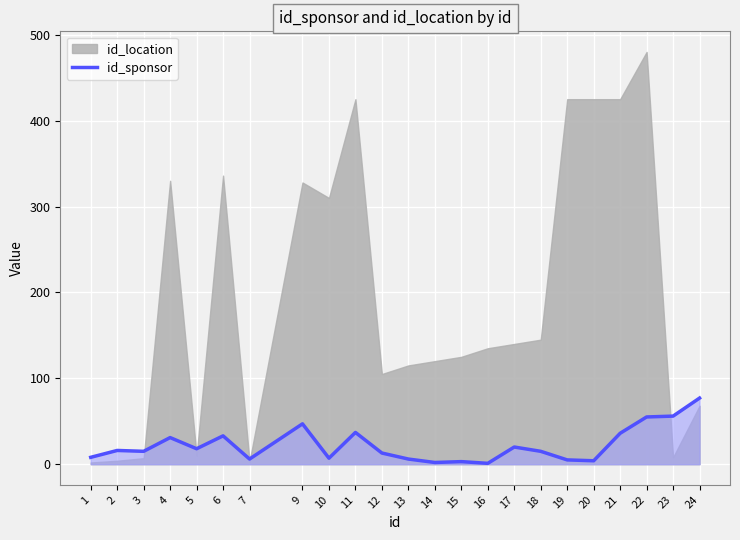

True or false: id_sponsor has a value of 77 at 24.

True